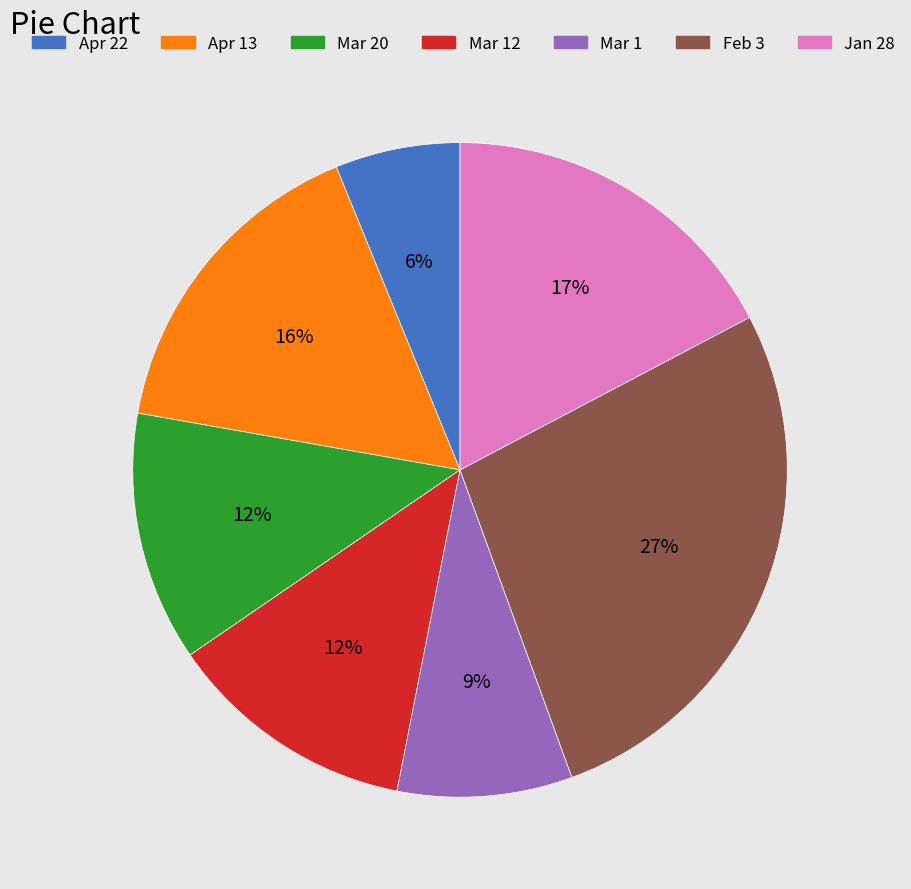

Is there a majority slice in this chart?

No